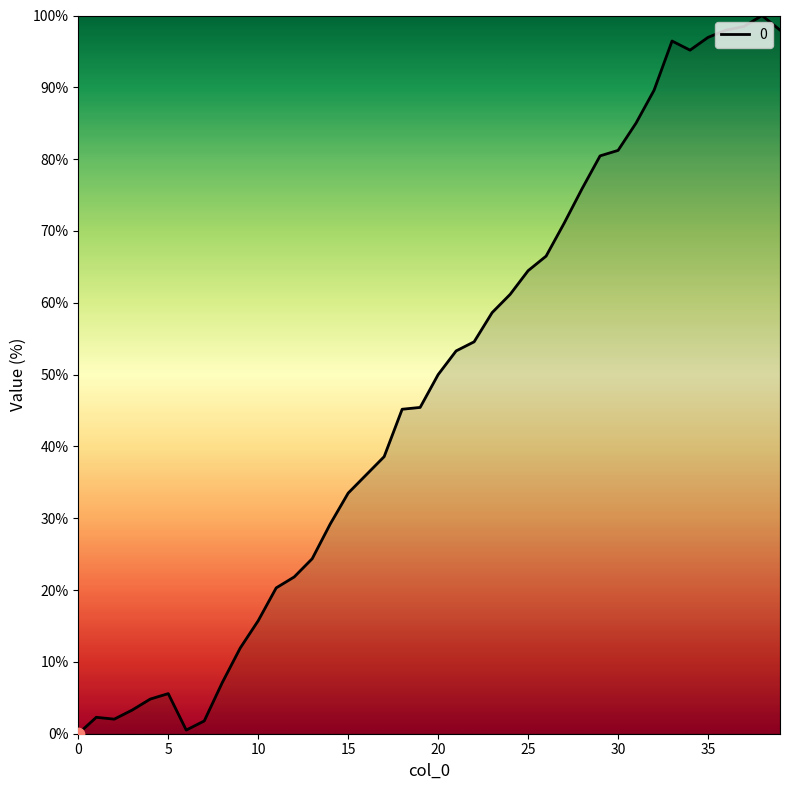

What is the greatest value displayed?

100.0